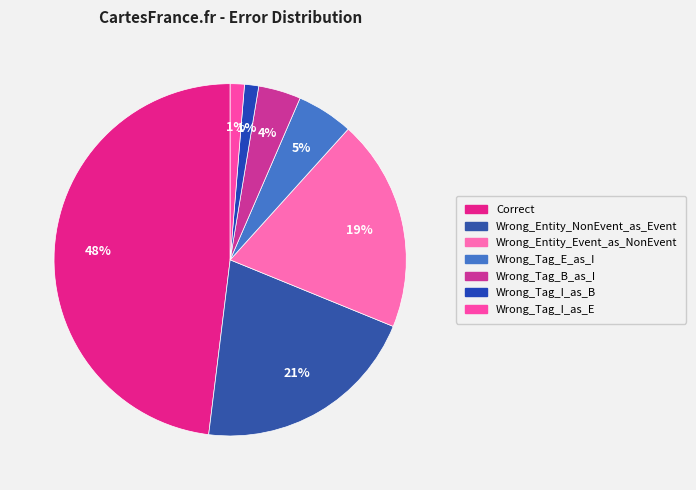

To the nearest percent, what percentage of the pie is Wrong_Tag_B_as_I?

4%